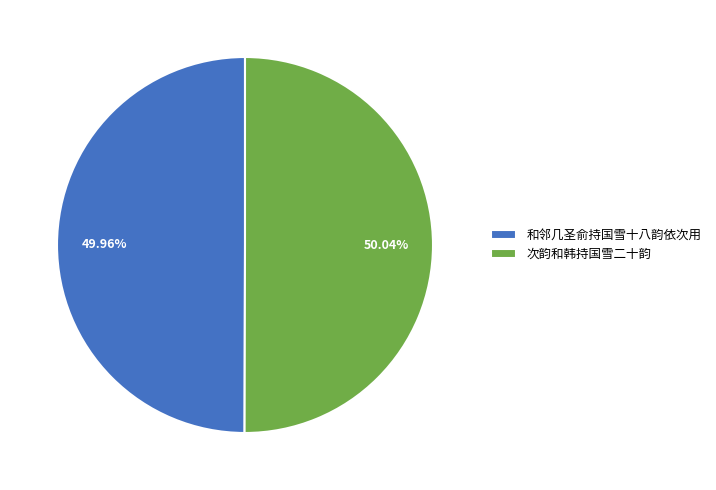

Count the number of slices in the pie.

2